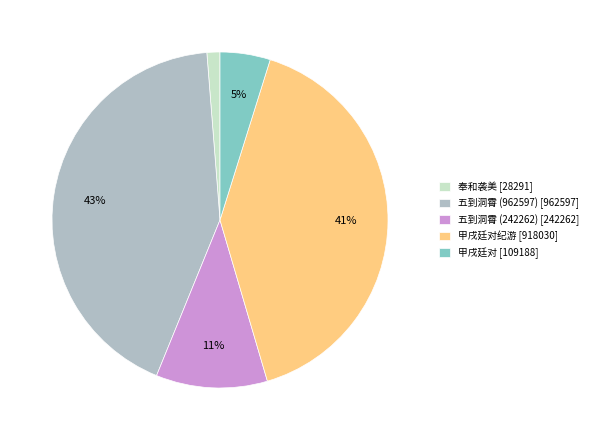

Which has a higher value, 五到洞霄 (242262) [242262] or 奉和袭美 [28291]?

五到洞霄 (242262) [242262]